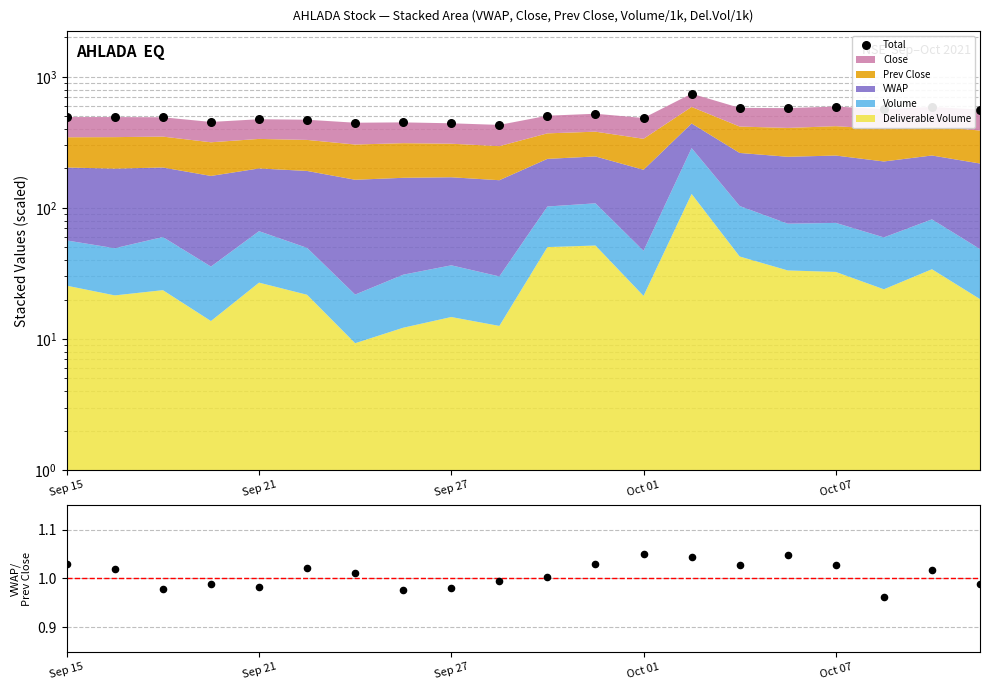

At which category is the sum across all series the highest?

13